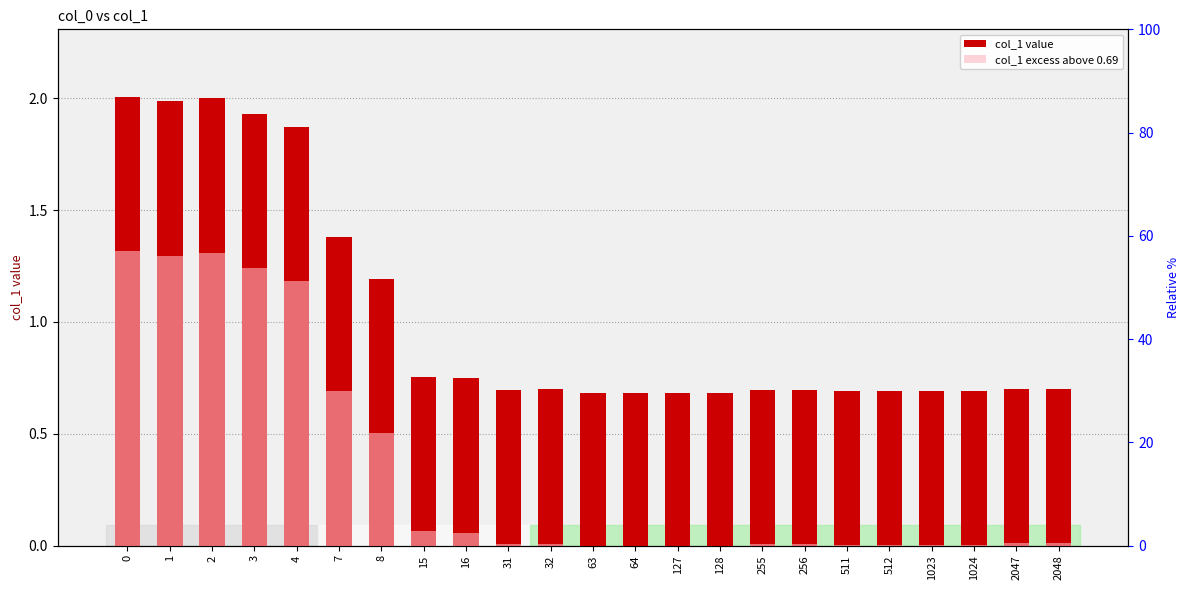

Does the chart contain any negative values?

No